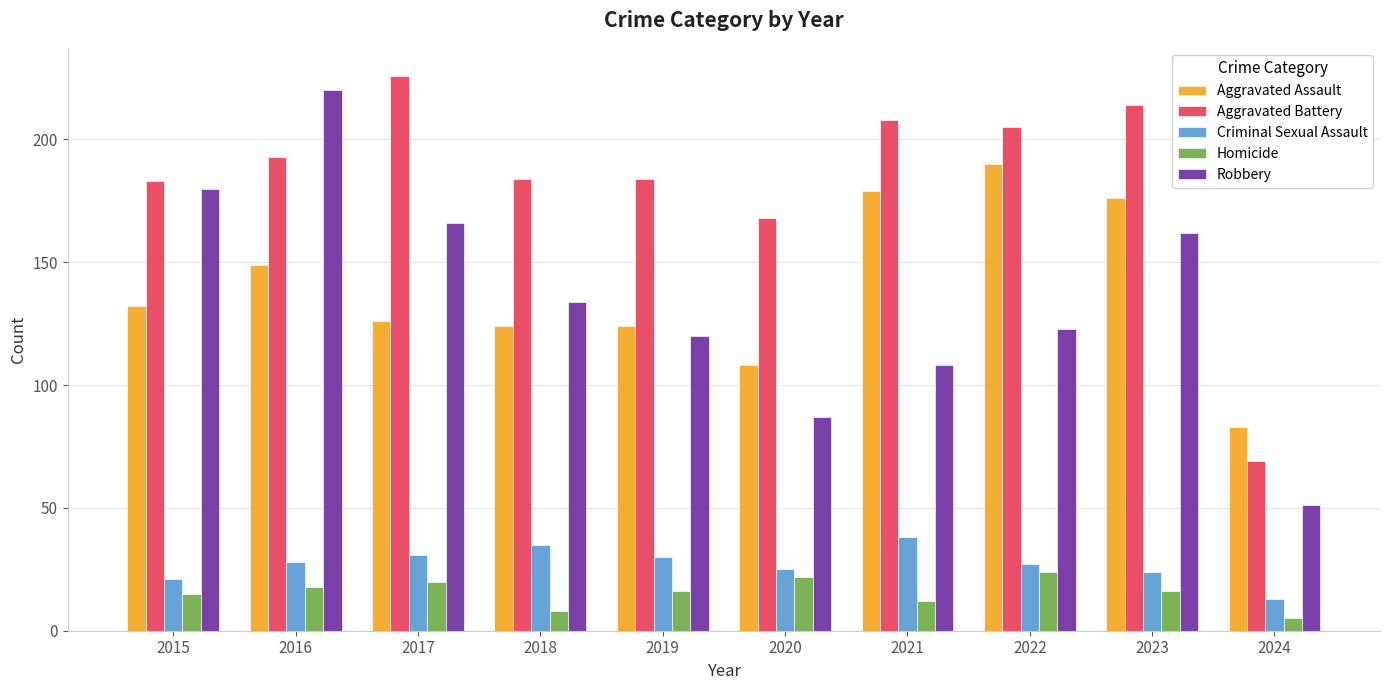

Read the Aggravated Battery value at 2017.

226